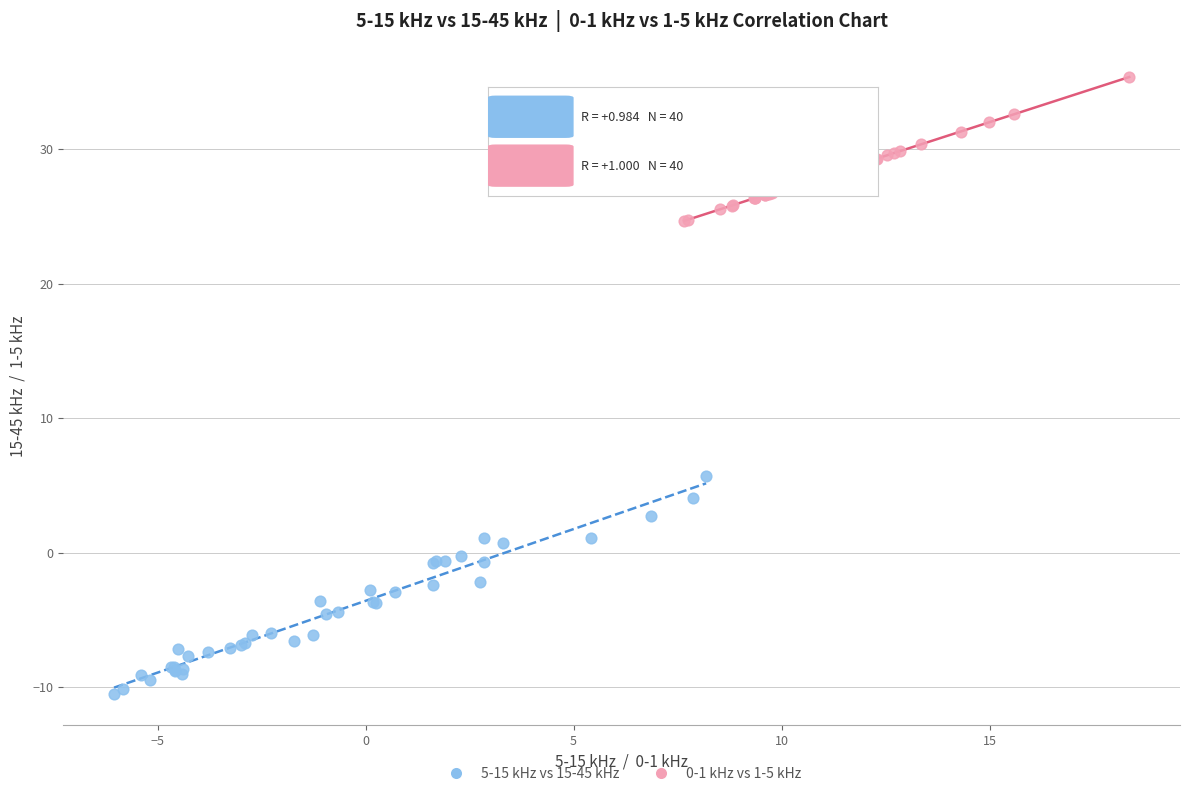

What are all the series names shown in the legend?

5-15 kHz vs 15-45 kHz, 0-1 kHz vs 1-5 kHz